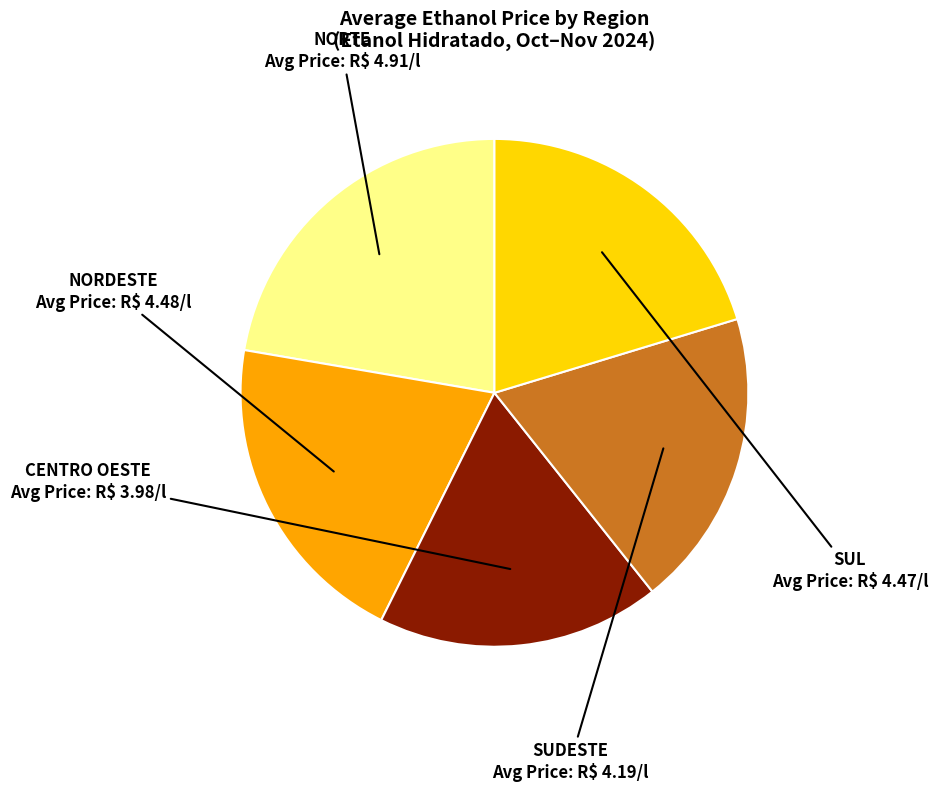

How many slices are in this pie chart?

5